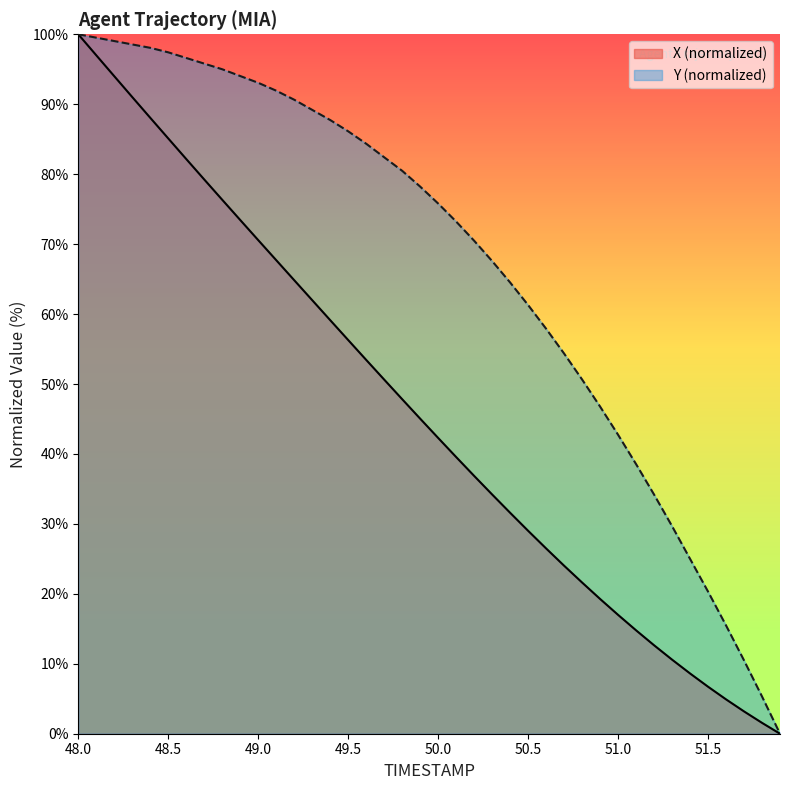

What is the average value of the X series?

45.7